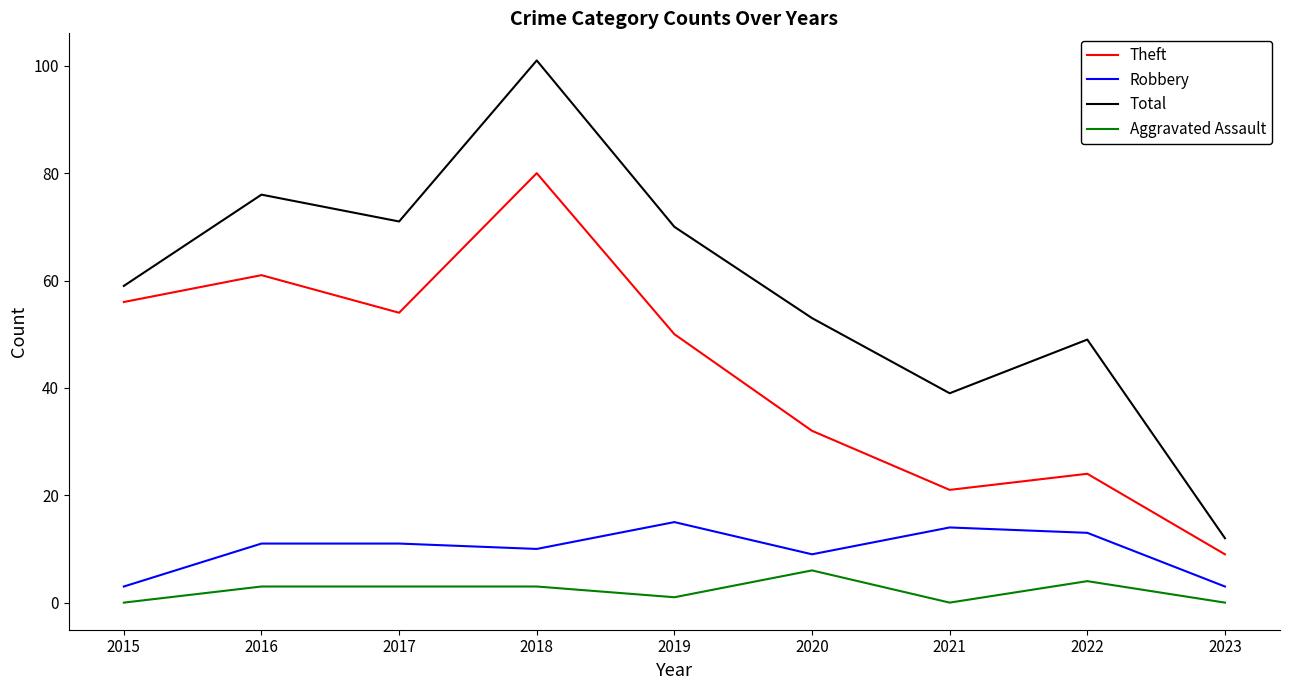

The value of Robbery at 2017 is 11. True or false?

True